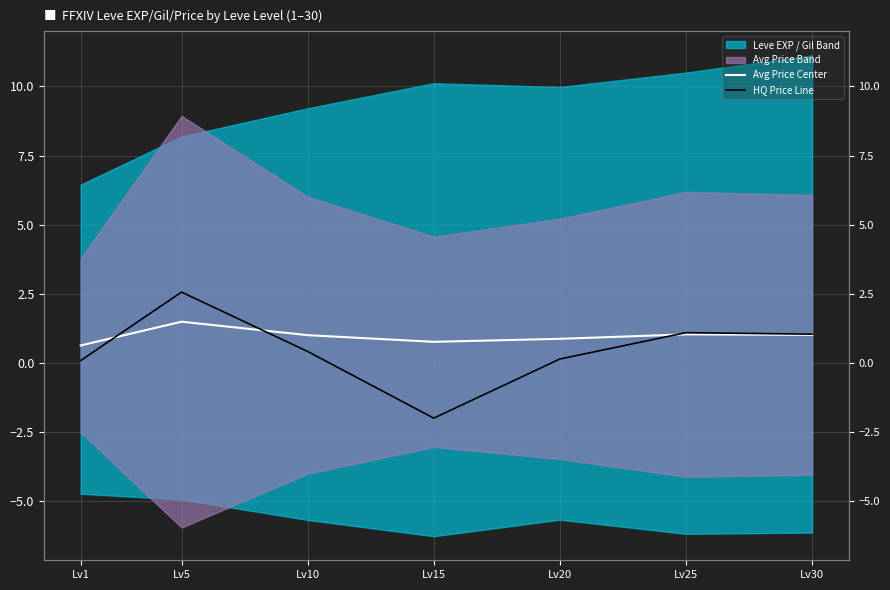

Read the Avg Price Center value at Lv20.

0.9